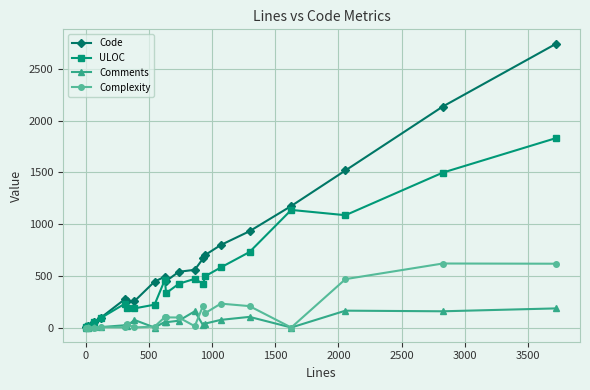

True or false: ULOC has more than 1 points higher than both neighbors.

True